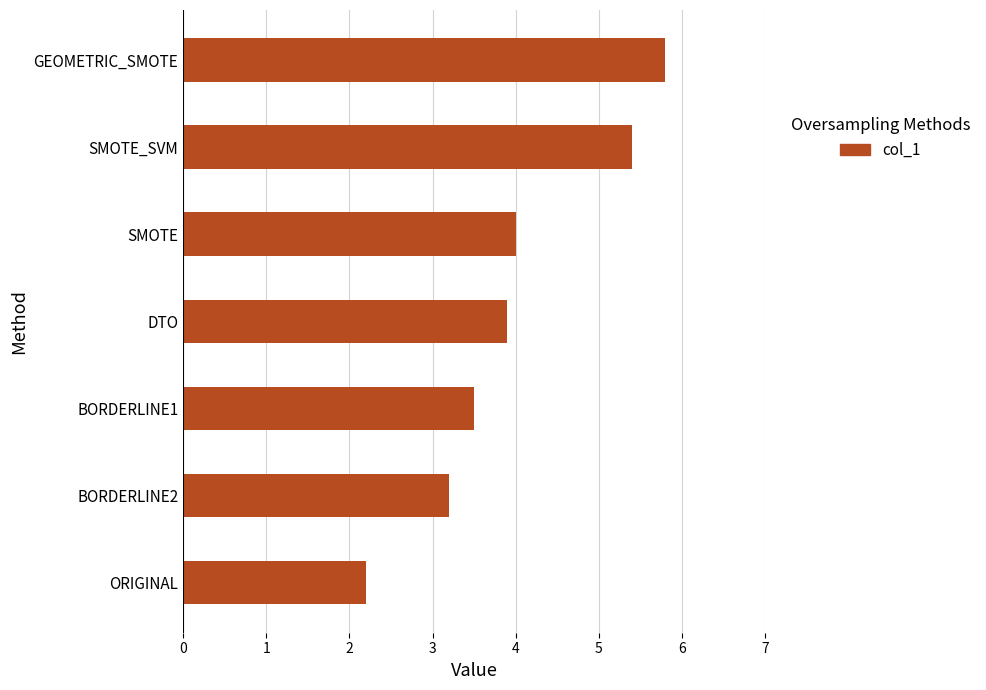

How many values are below 3?

1